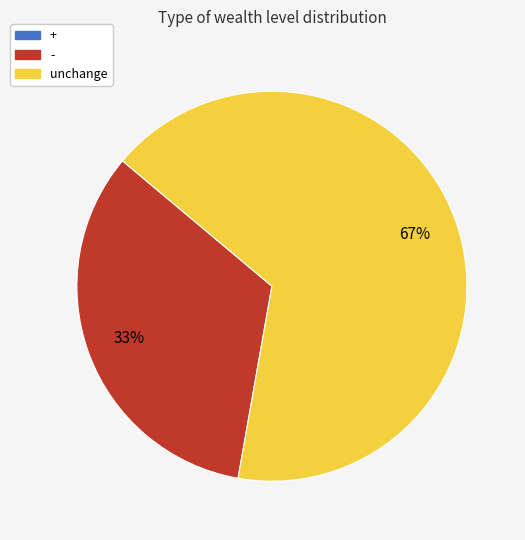

Between - and unchange, which is larger?

unchange